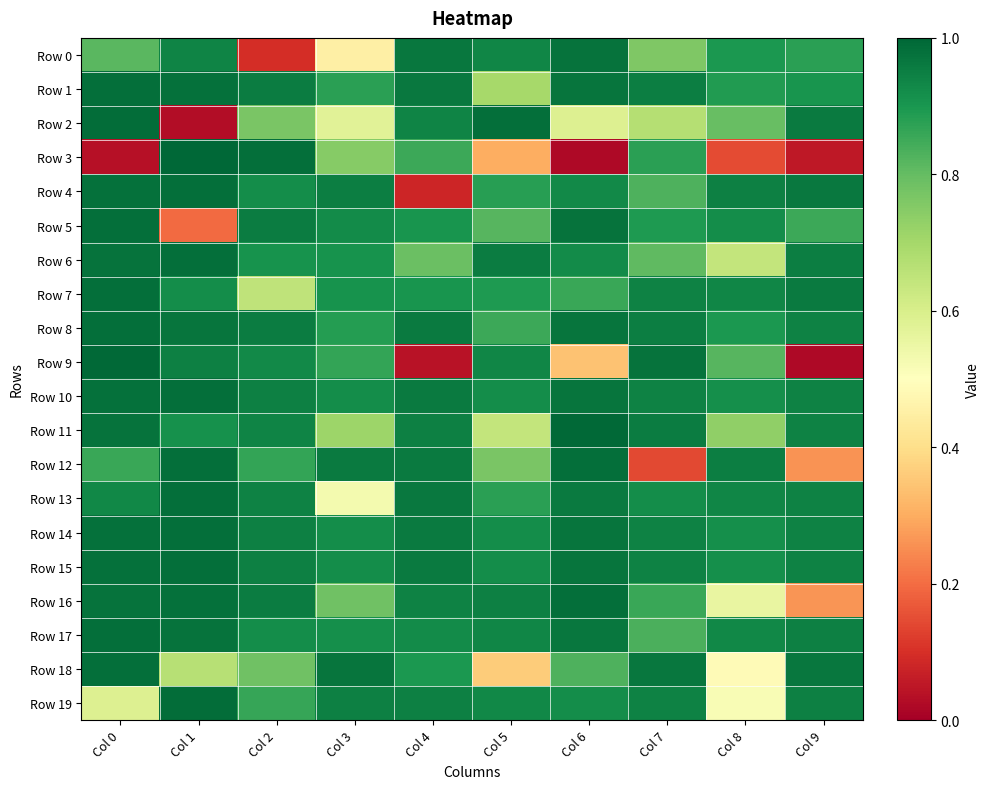

Which series changed the most between Col 1 and Col 6?

Row 3